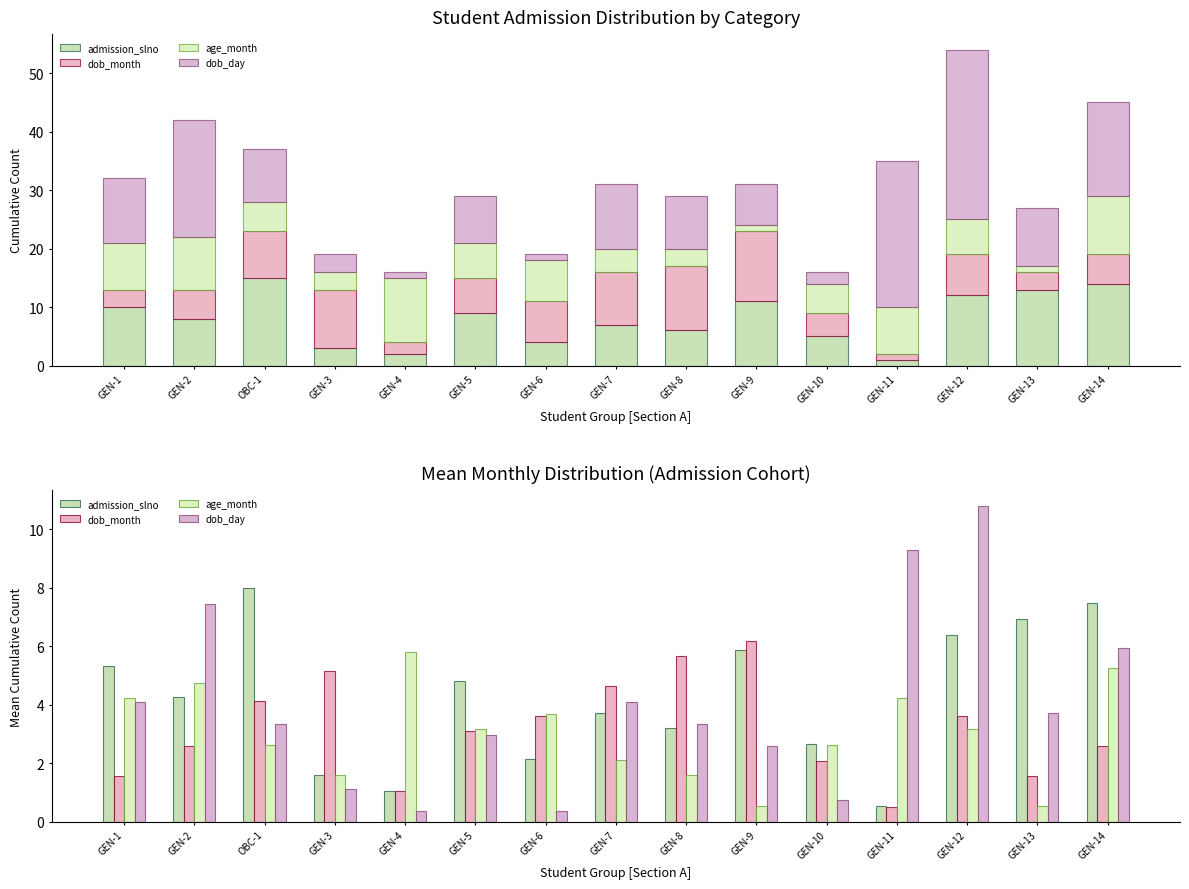

Which series has the largest range (max minus min)?

dob_day